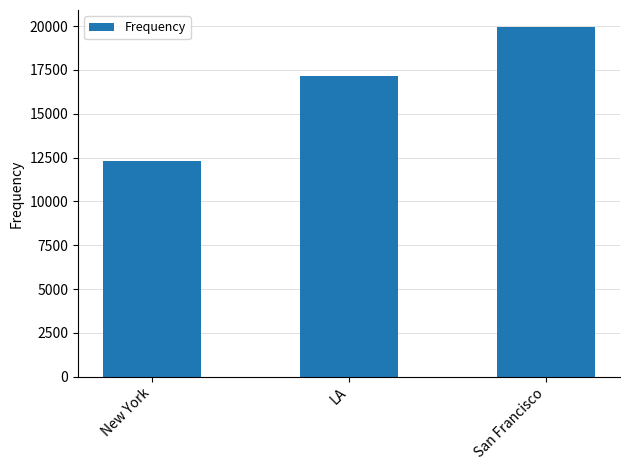

Which has a higher value, San Francisco or New York?

San Francisco